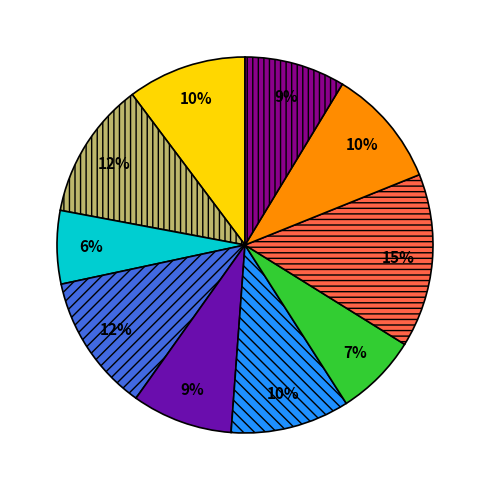

To the nearest percent, what is the average slice percentage?

10%